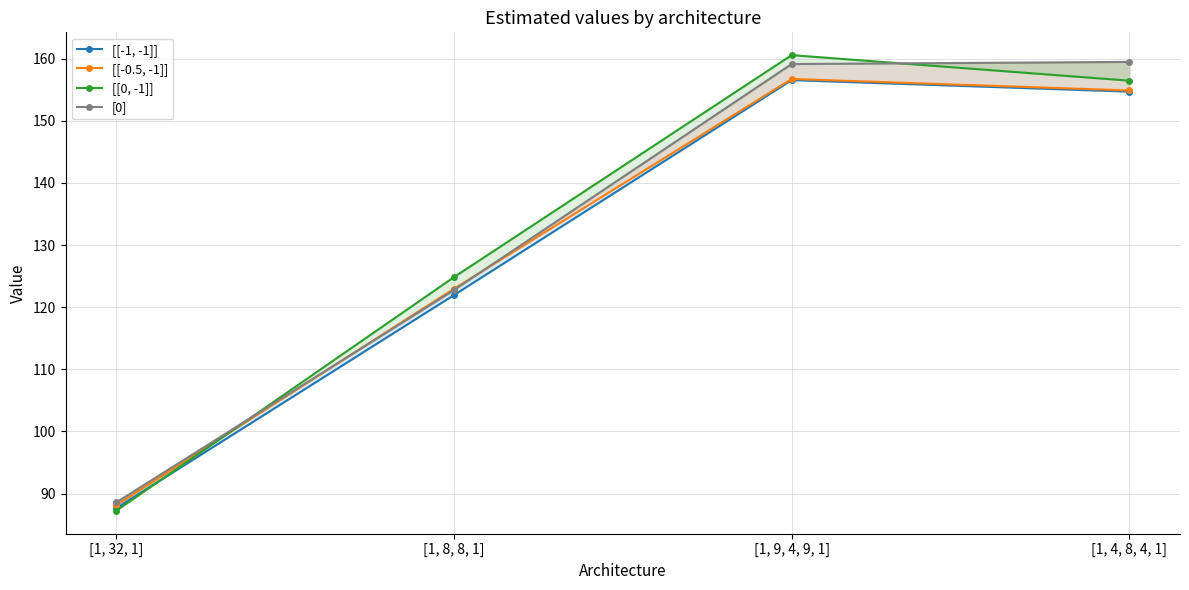

The value of [[-0.5, -1]] at [1, 8, 8, 1] is 166.0. True or false?

False